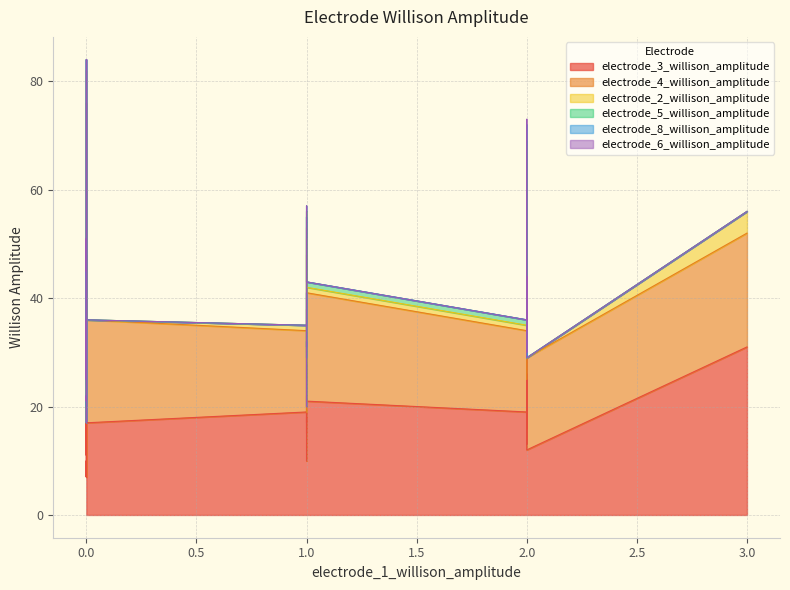

What is the maximum value for electrode_5_willison_amplitude?

4